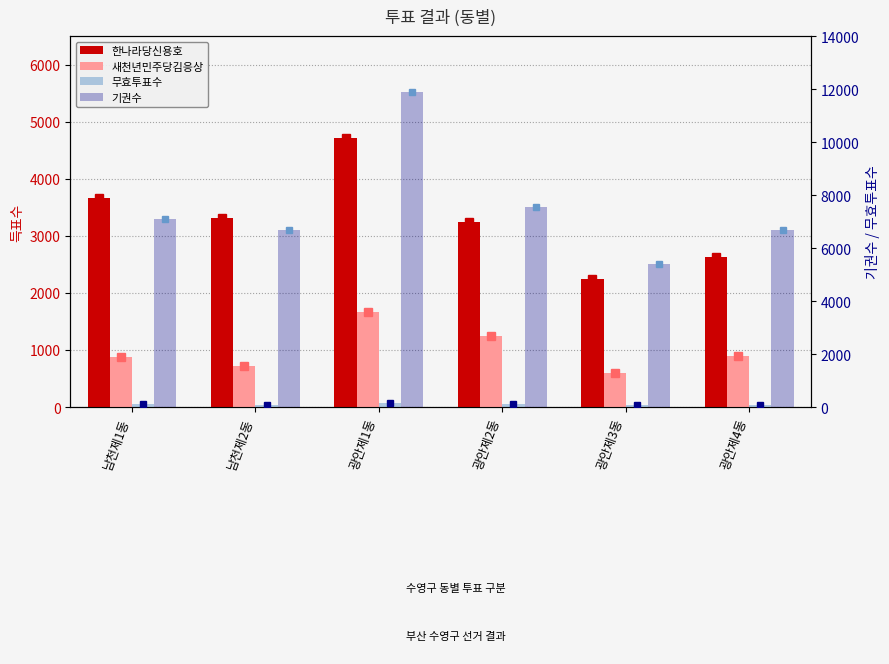

What is the label of the 3rd bar from the left?

광안제1동